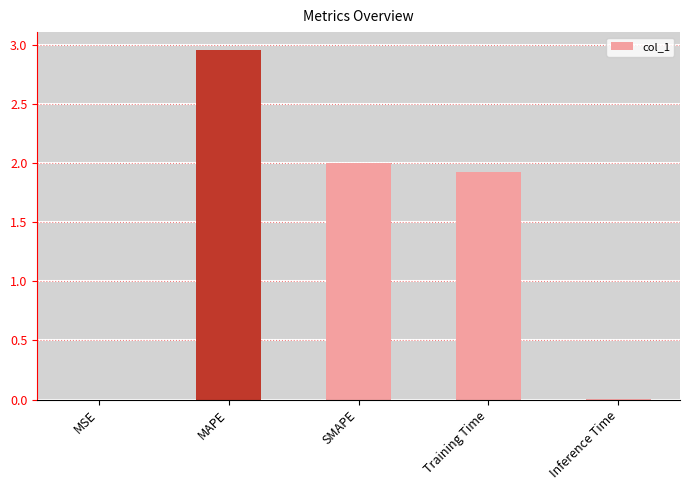

Approximately how many times larger is the value at MAPE compared to Training Time?

1.5